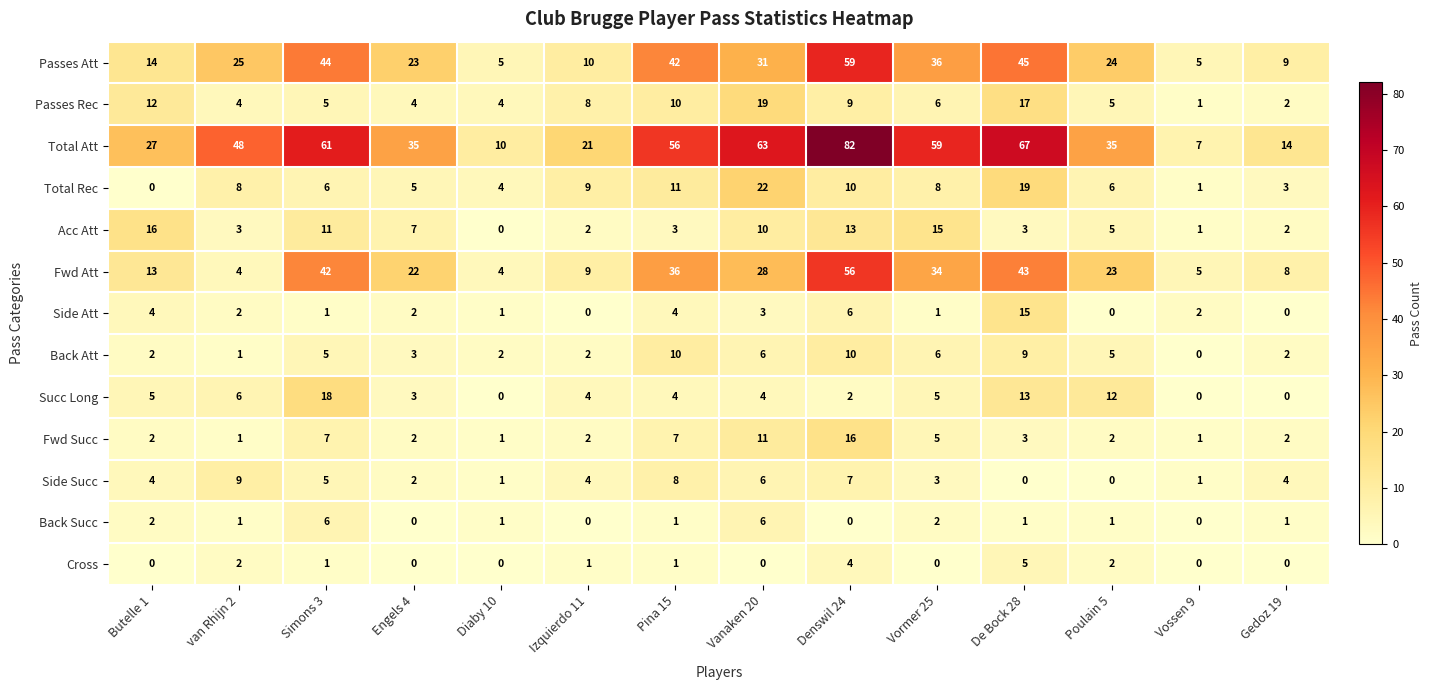

Which series has the widest spread of values?

Total Att